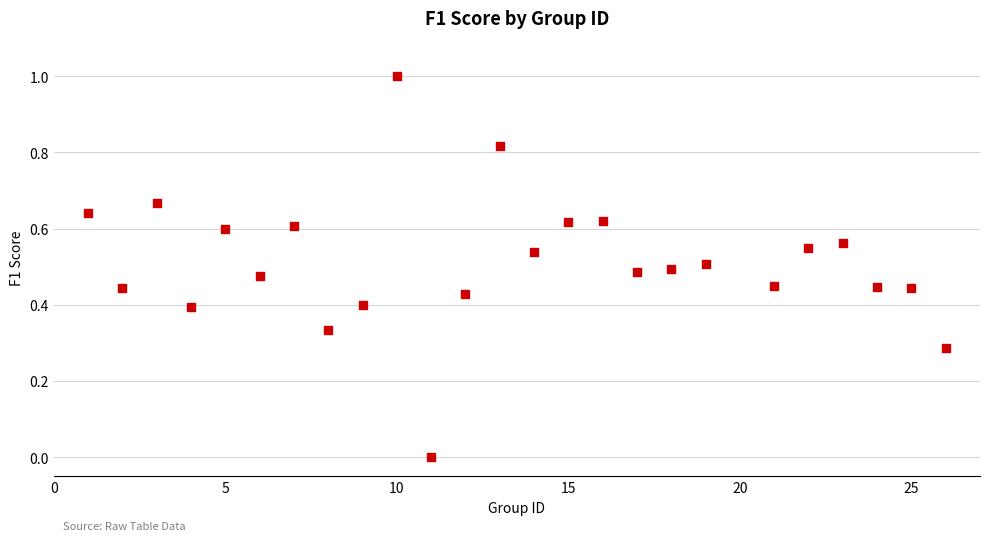

What is the range of Y values (max minus min)?

1.0